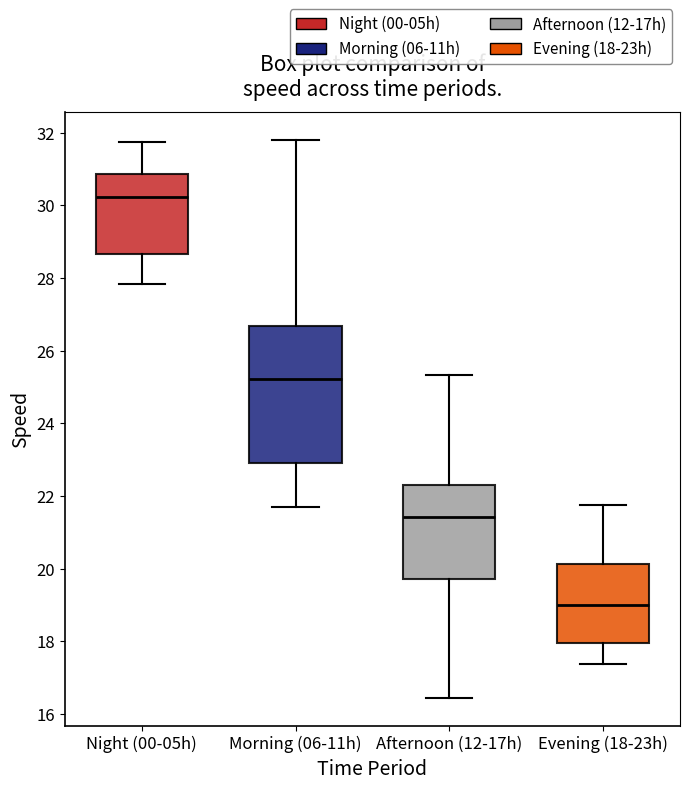

Reading left to right, read every box against the y-axis: the position of its median line, the range the box covers, and the ends of its whiskers. The values are not printed on the chart, so give them approximately, as read against the axis.

Night (00-05h): median 30.2, box 28.6 to 30.8, whiskers 27.8 to 31.8
Morning (06-11h): median 25.2, box 23.0 to 26.6, whiskers 21.6 to 31.8
Afternoon (12-17h): median 21.4, box 19.8 to 22.2, whiskers 16.4 to 25.4
Evening (18-23h): median 19.0, box 18.0 to 20.2, whiskers 17.4 to 21.8